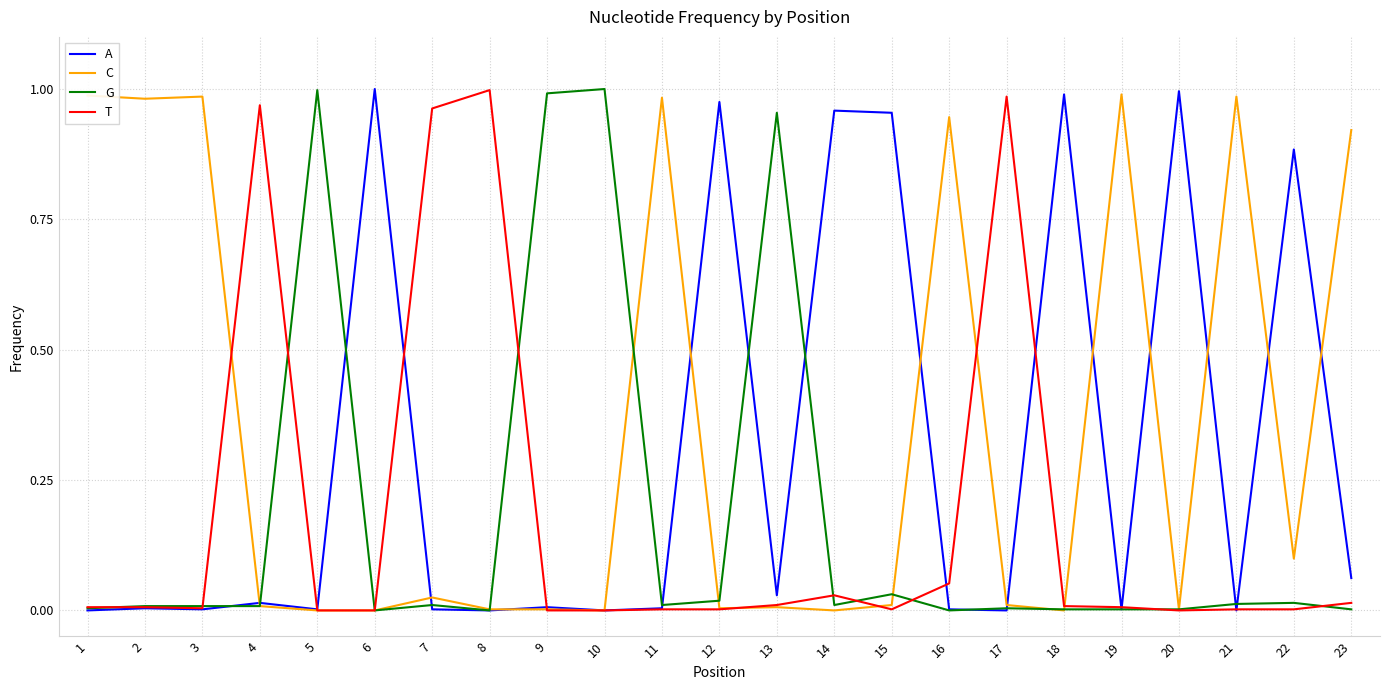

At which label does T reach its peak?

8